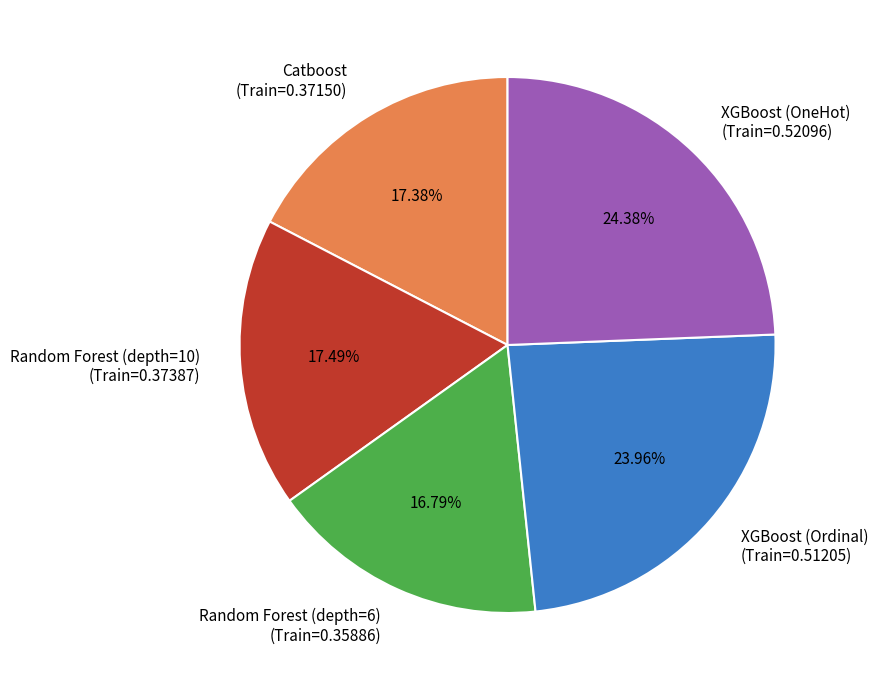

The Catboost slice represents 17% of the pie. True or false?

True